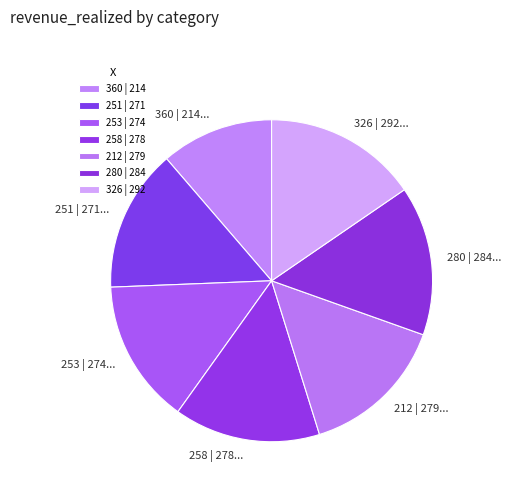

To the nearest percent, what percentage of the pie is 326?

15%